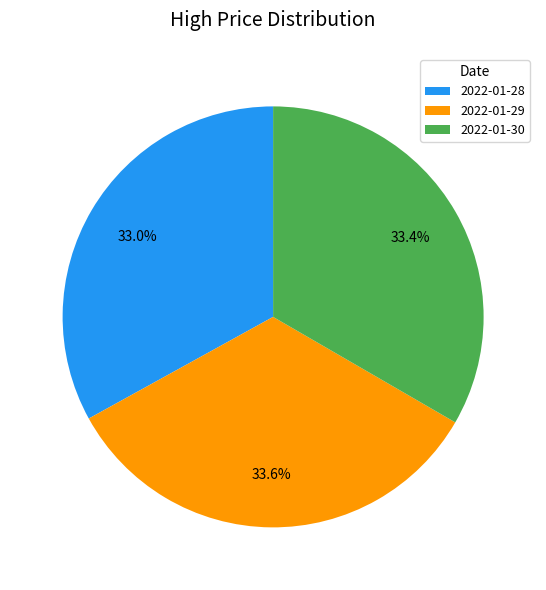

Is there any slice that represents more than half of the pie?

No